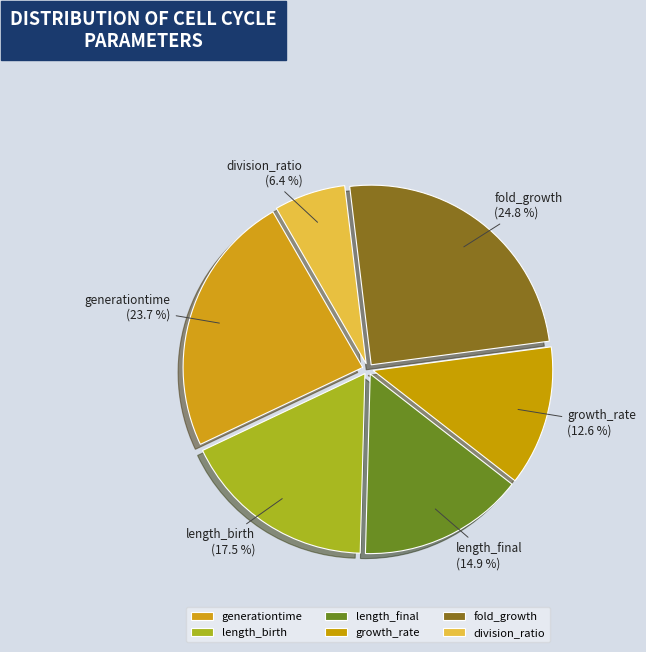

What is the smallest slice in the pie chart?

division_ratio